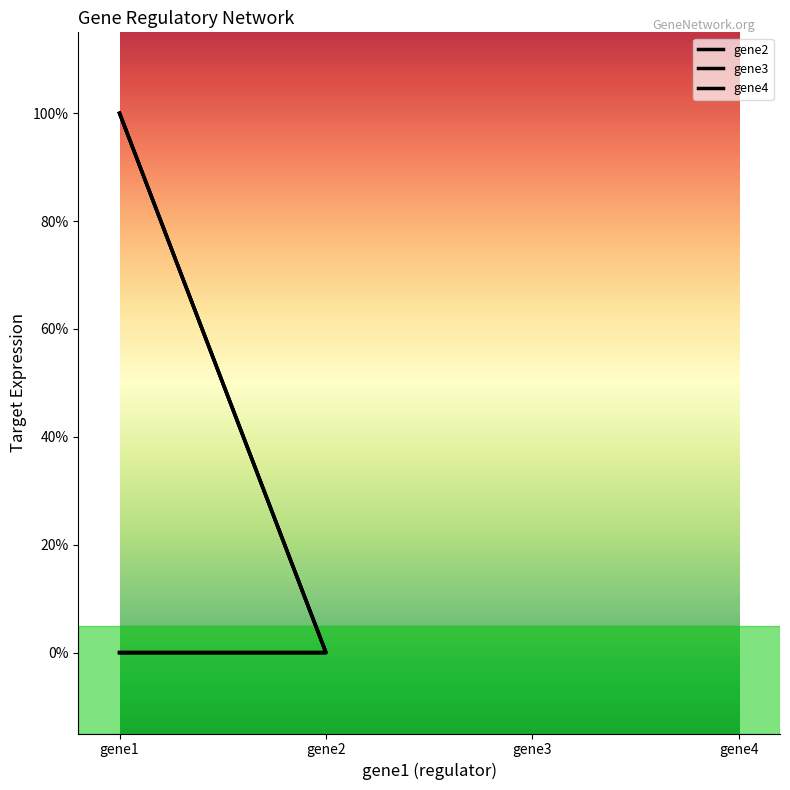

Count the gene3 values in the range 0 to 1.

4